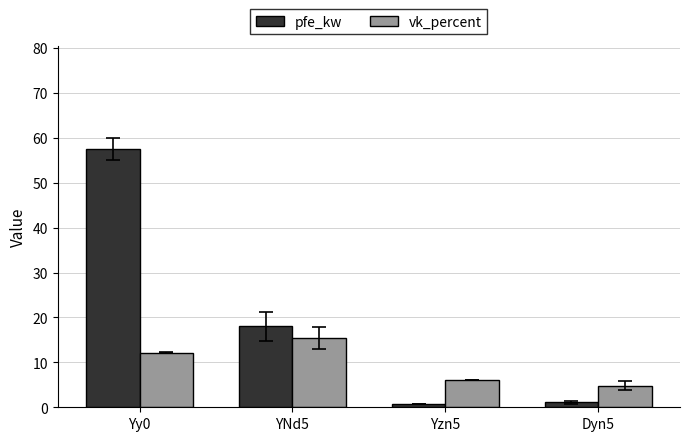

At which category does the chart reach its peak across all series?

Yy0